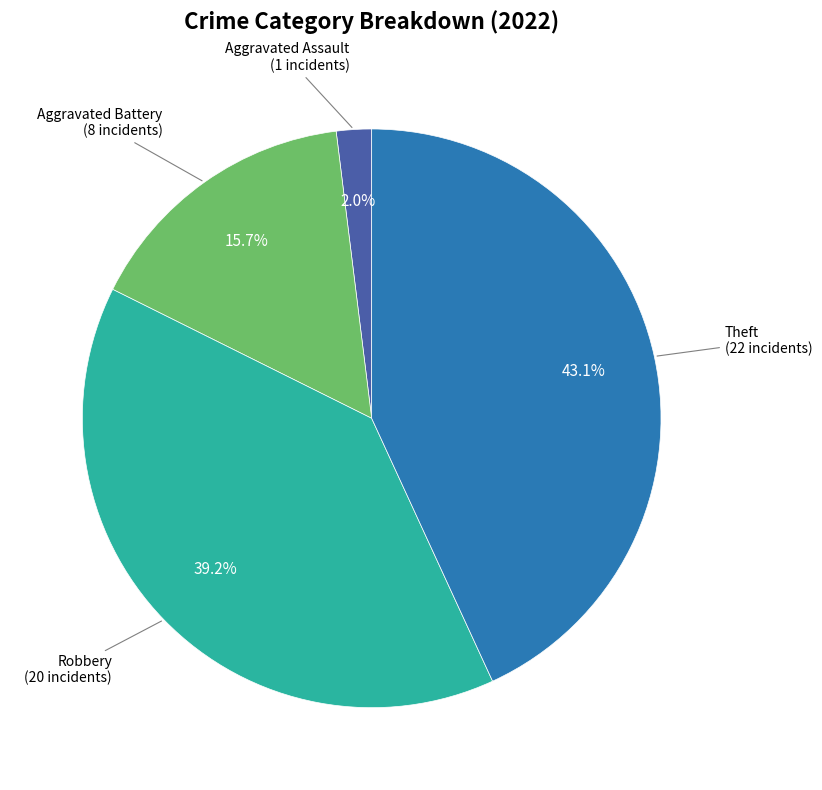

How many segments does this pie chart have?

4